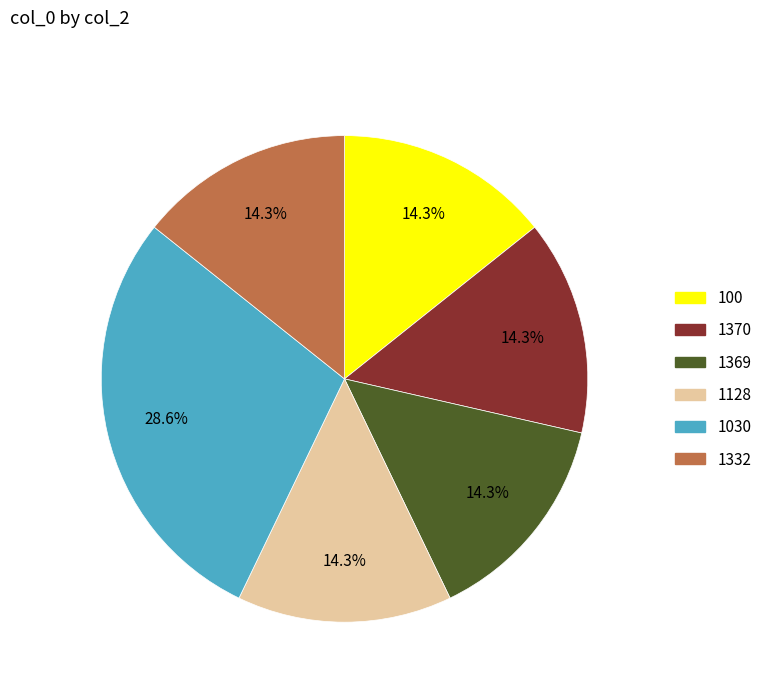

Which slice is the largest?

1030